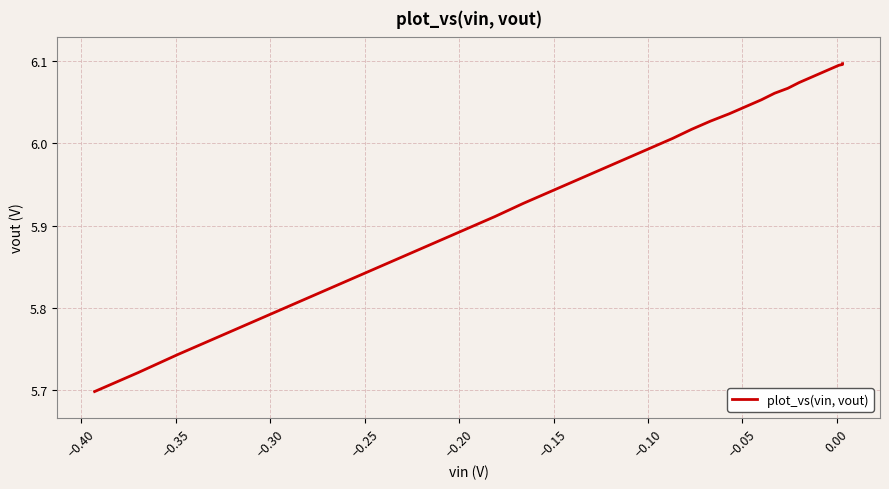

How many data points are less than 6?

18